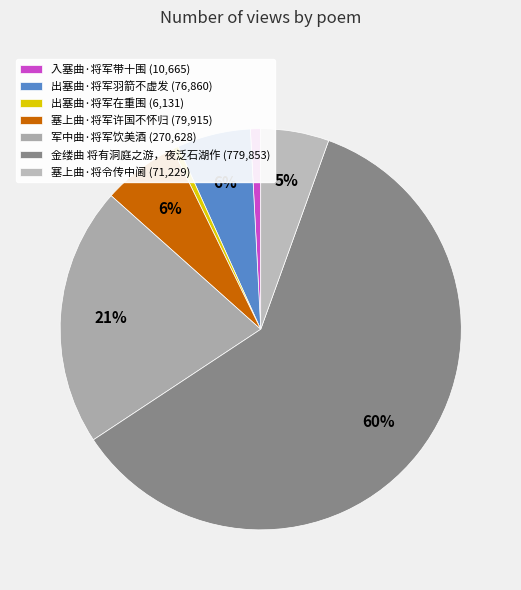

What percentage is NOT represented by 出塞曲·将军羽箭不虚发?

94.1%